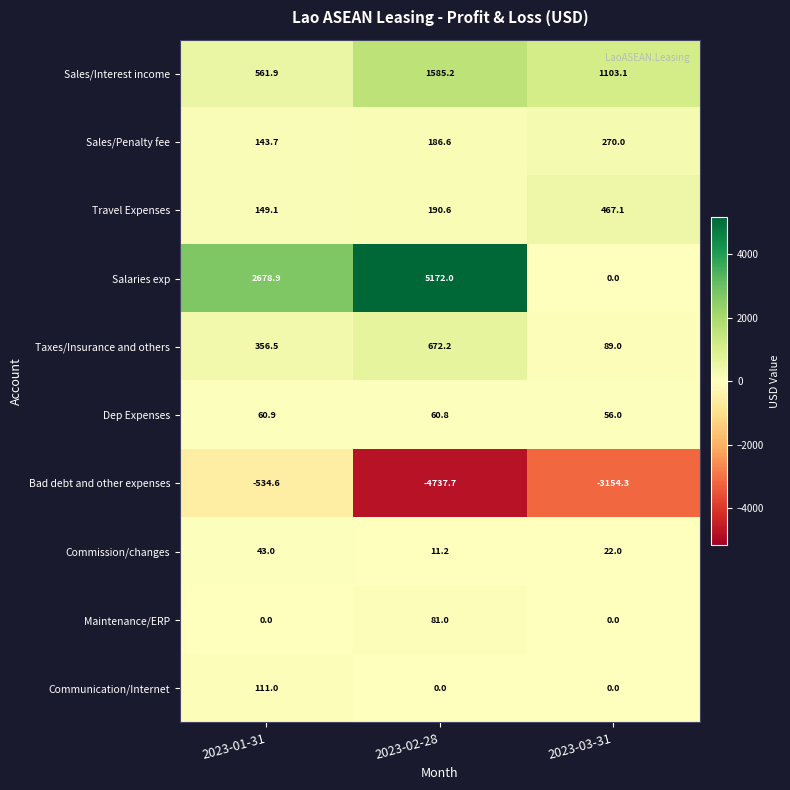

What is the total value across all series at 2023-02-28?

3221.9